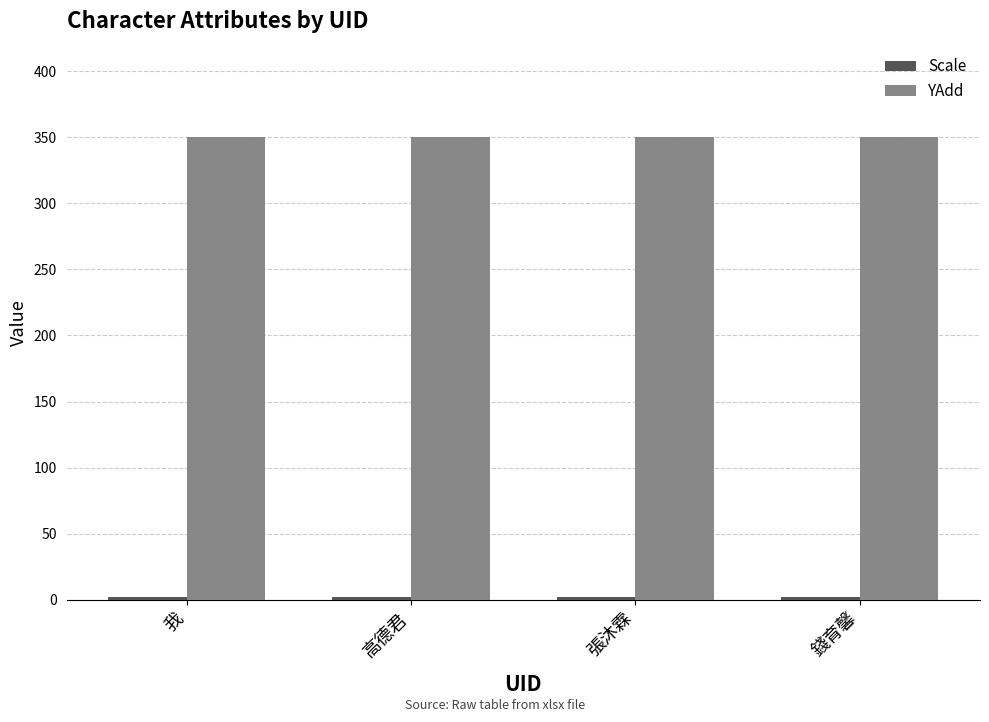

How many bars are there in total?

8